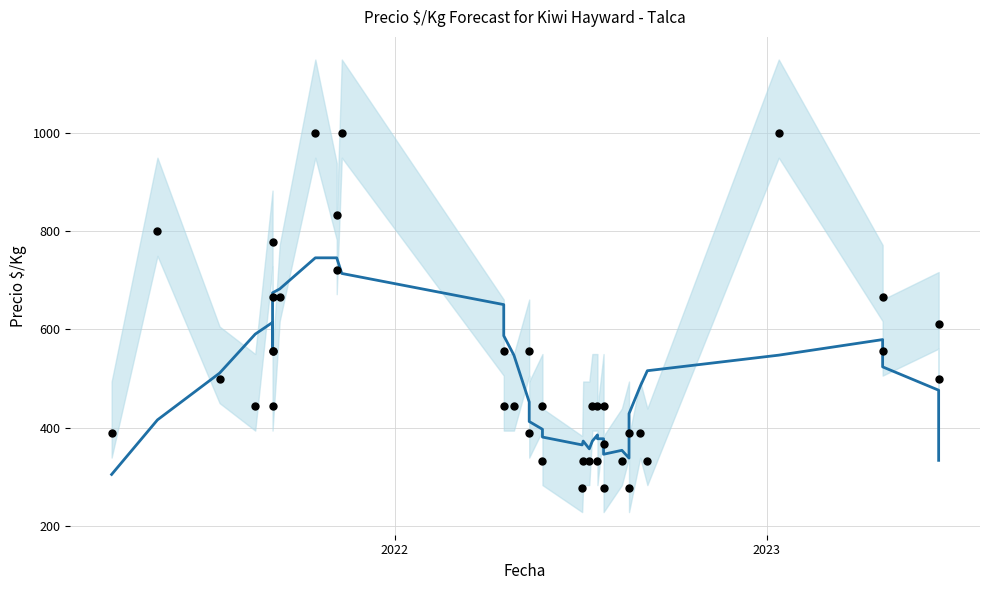

Which series reaches the maximum Y coordinate?

Precio $/Kg